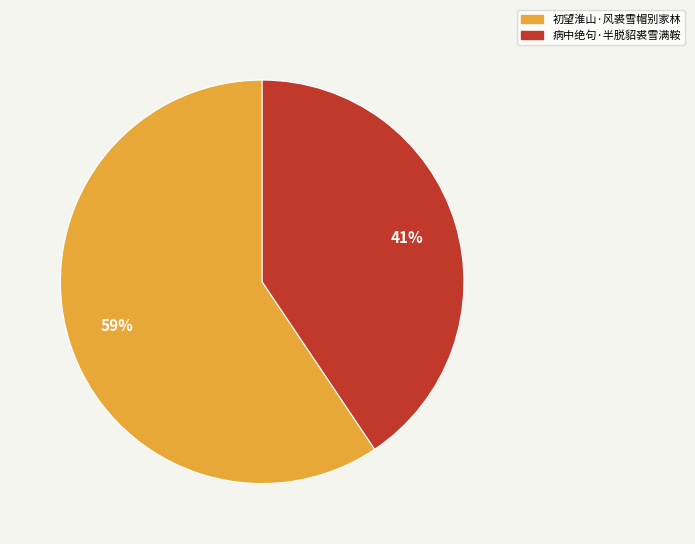

What percentage is the 初望淮山·风裘雪帽别家林 slice, to the nearest percent?

59%